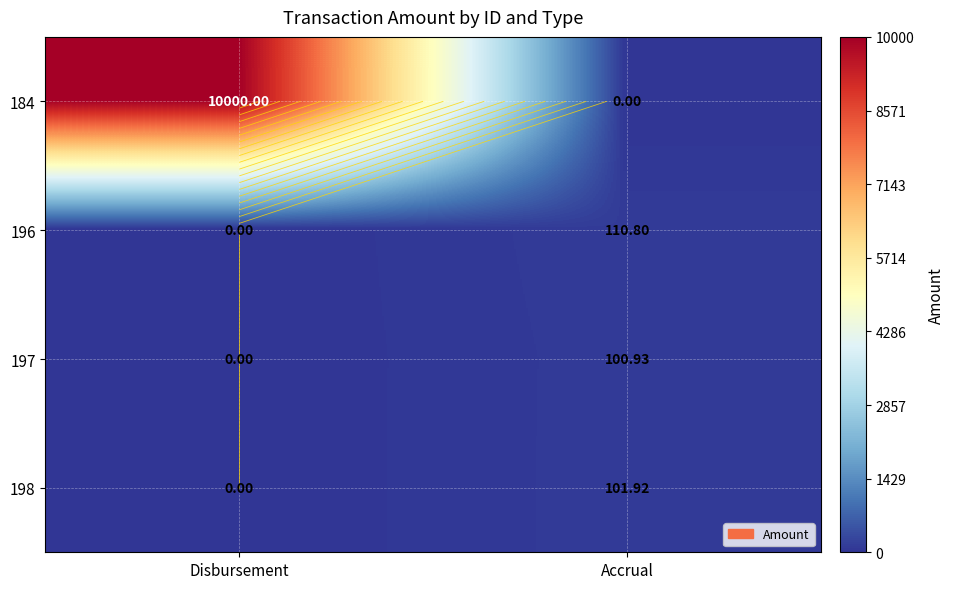

How many values in the 197 series are below 100?

1